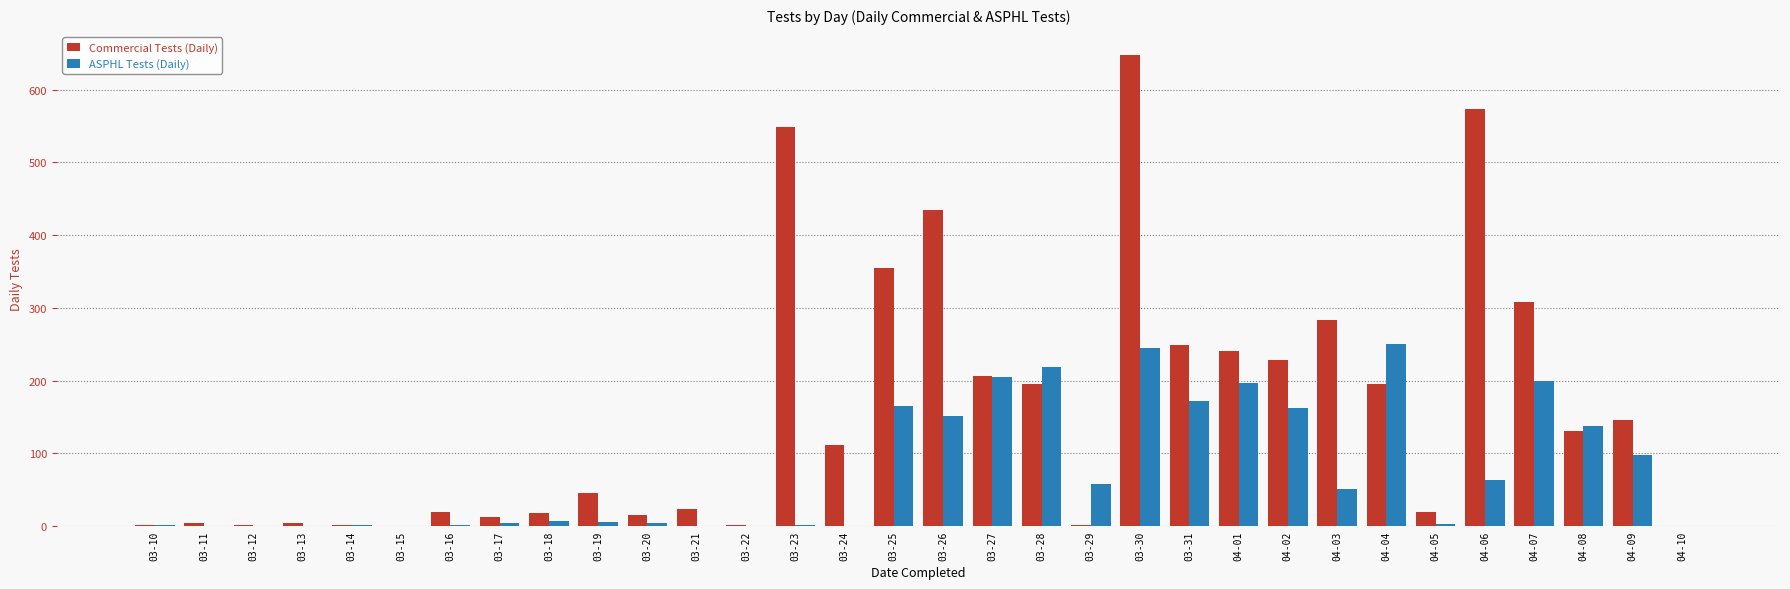

At which category is the sum across all series the highest?

03-30